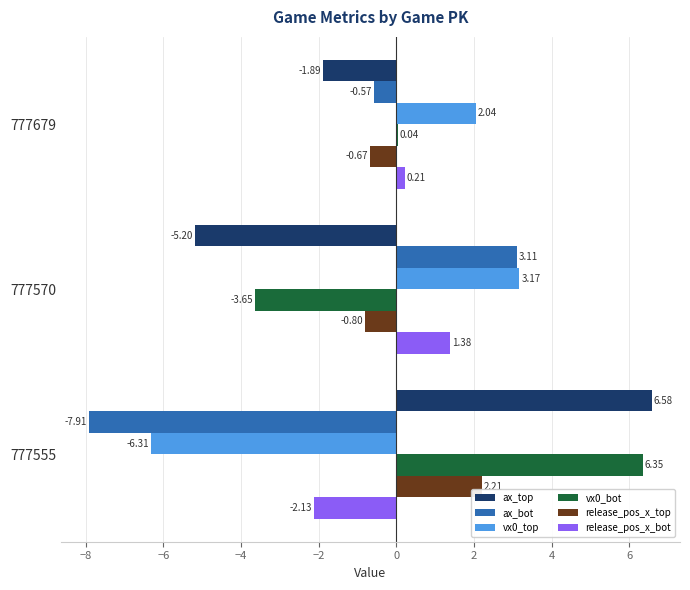

Where is ax_bot nearest to the value -2?

777679